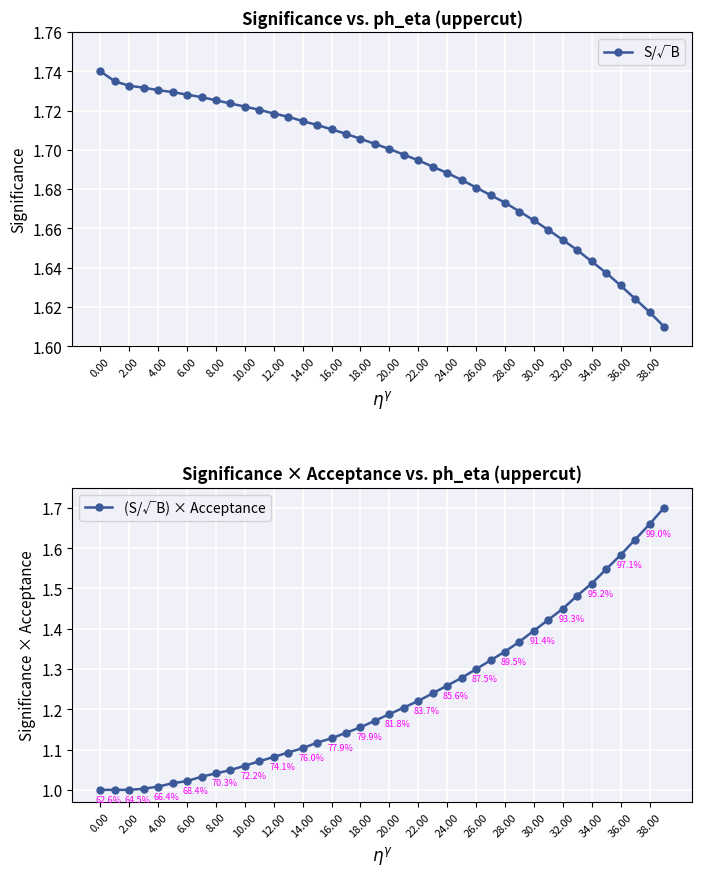

The value of S/√B at 0.00 is 1.1. True or false?

False